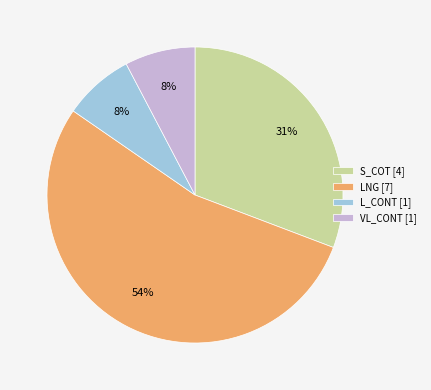

Which category accounts for the majority?

LNG